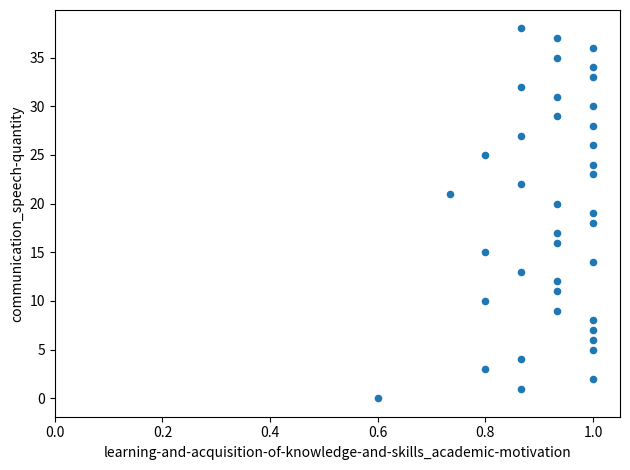

What is the range of Y values (max minus min)?

38